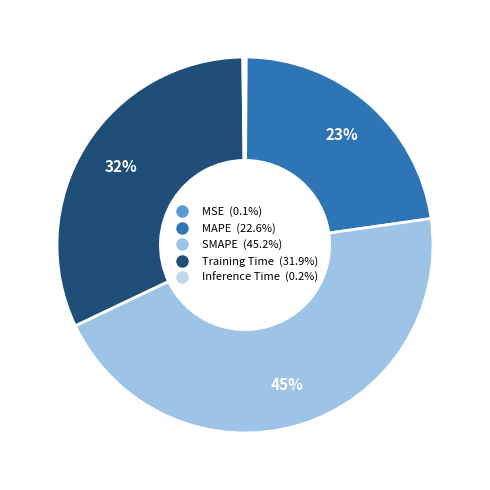

Combined, do Inference Time and MAPE account for over 50%?

No